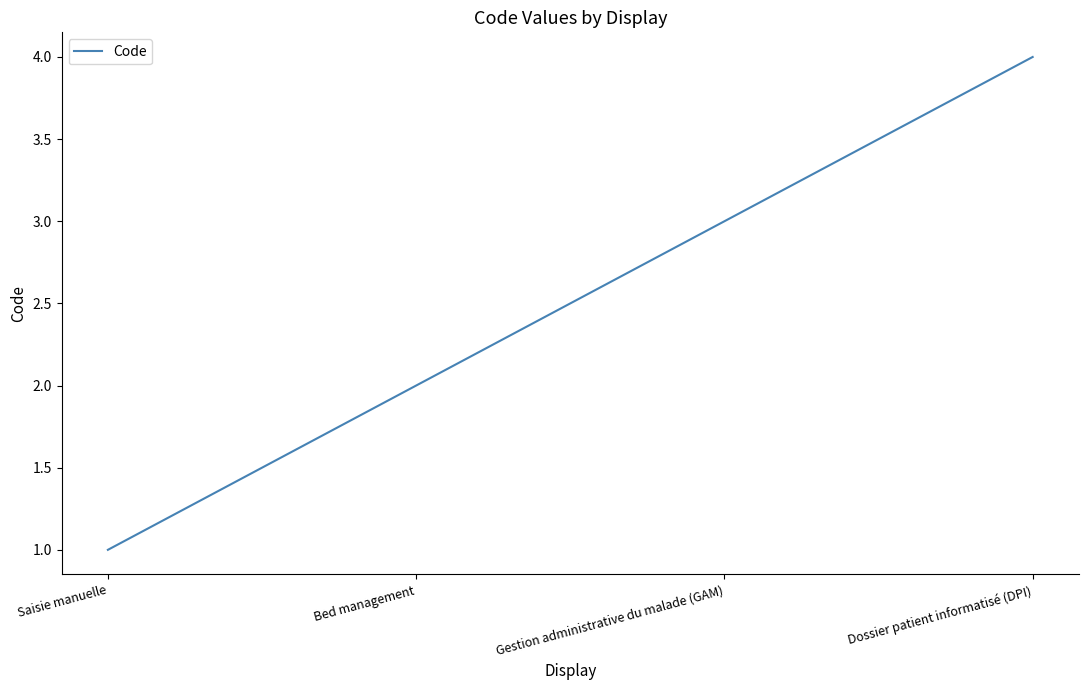

List the labels in order of value, largest first.

Dossier patient informatisé (DPI), Gestion administrative du malade (GAM), Bed management, Saisie manuelle